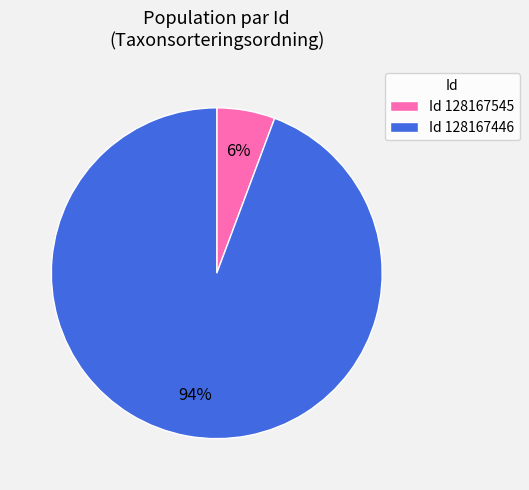

Which category has the smallest portion of the pie?

Id 128167545